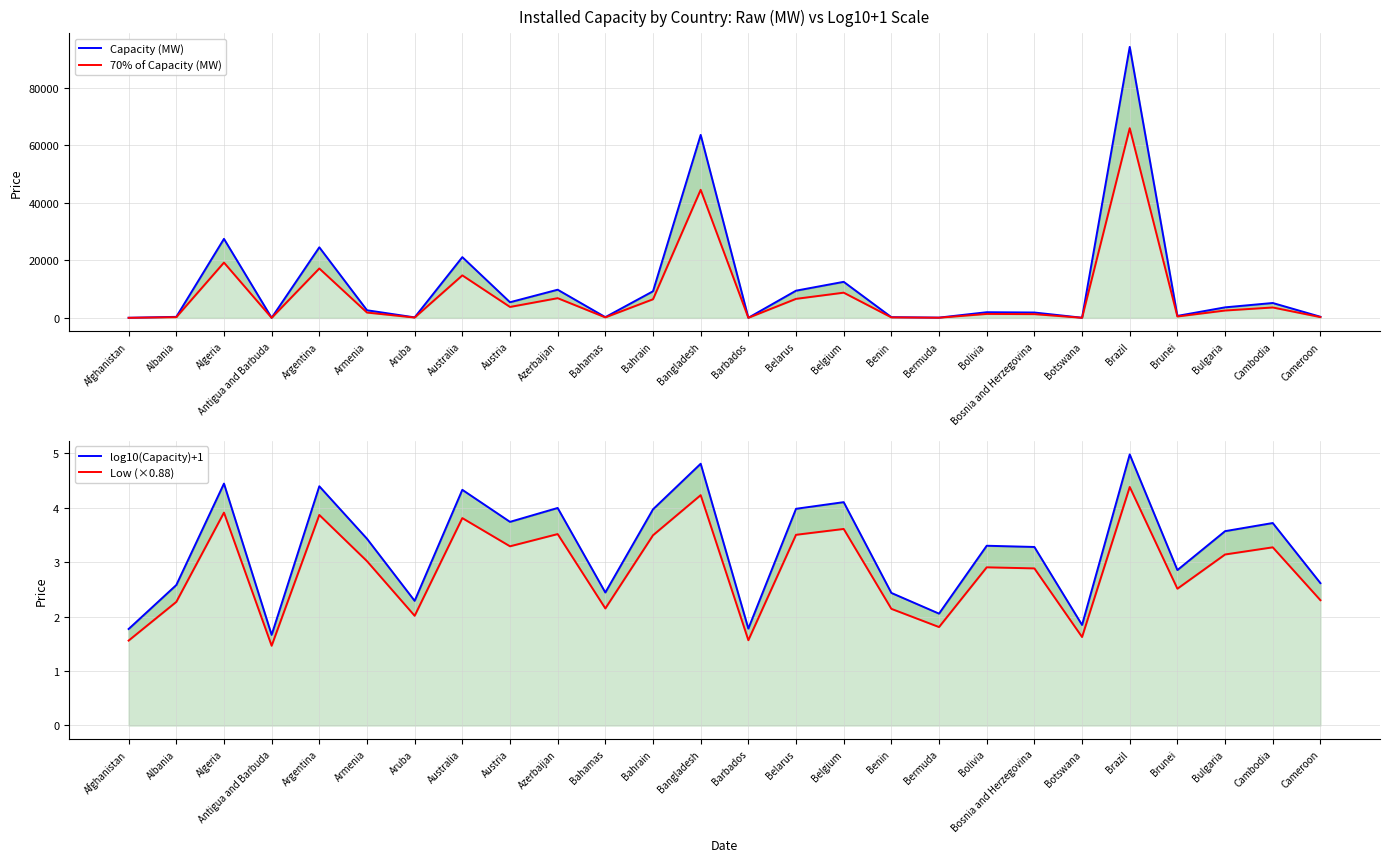

Is it true that 70% of Capacity (MW) equals 312.3 at Benin?

False